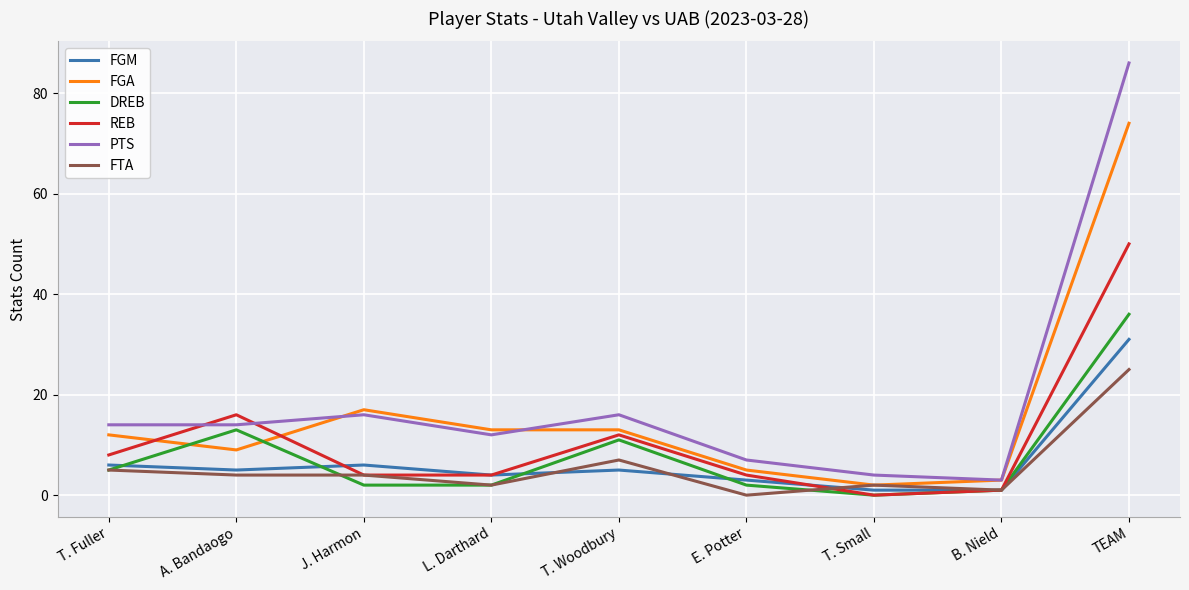

How many lines are shown in the chart?

6